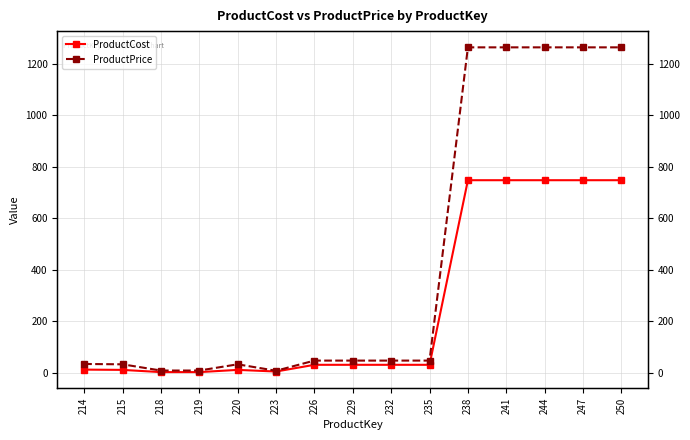

How many values in the ProductPrice series are below 48?

6